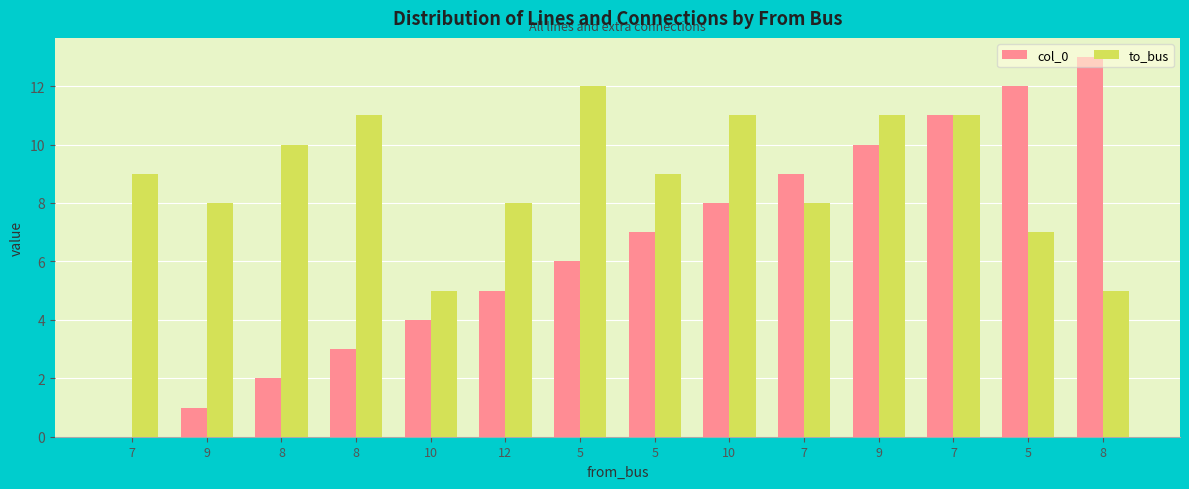

What is the difference between the to_bus values at 10 and 7?

6